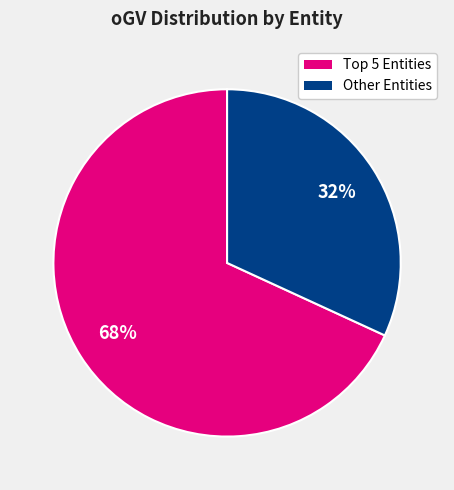

Is there a majority slice in this chart?

Yes